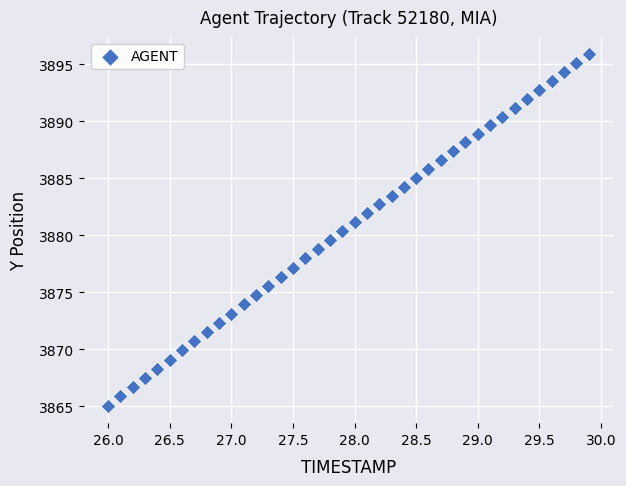

What is the range of Y values (max minus min)?

30.8